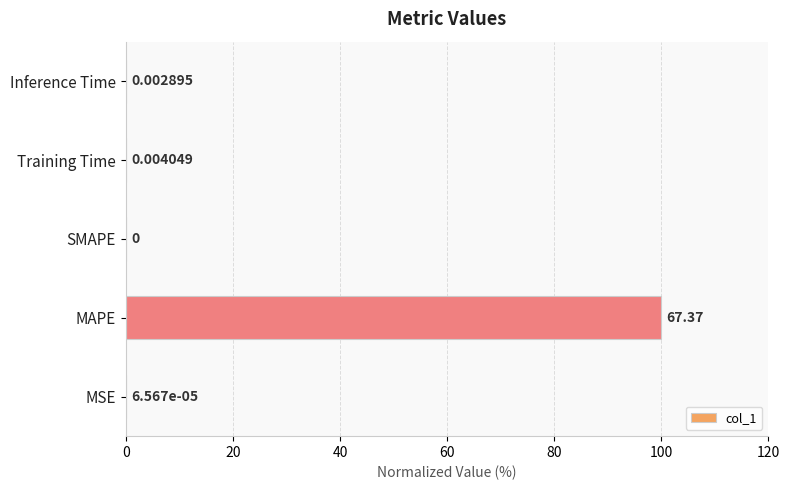

What is the sum of all values?

100.0